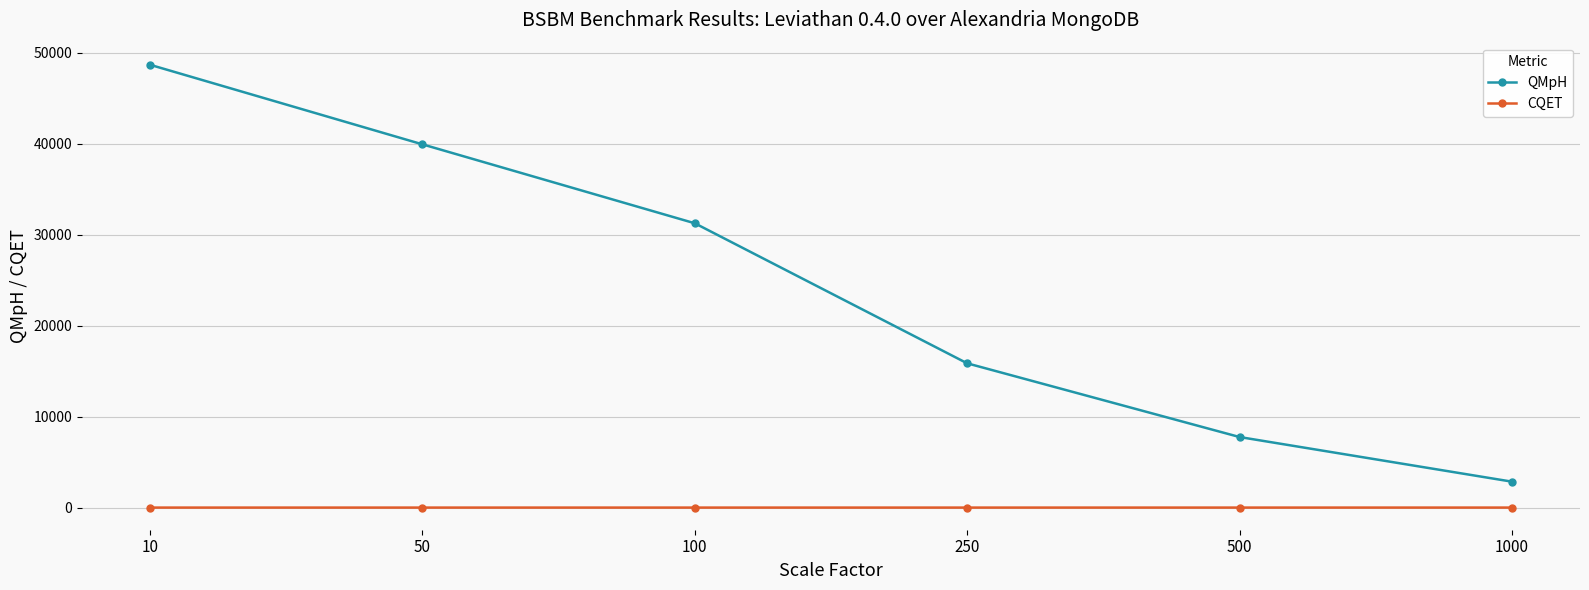

At which category is the sum across all series the highest?

10